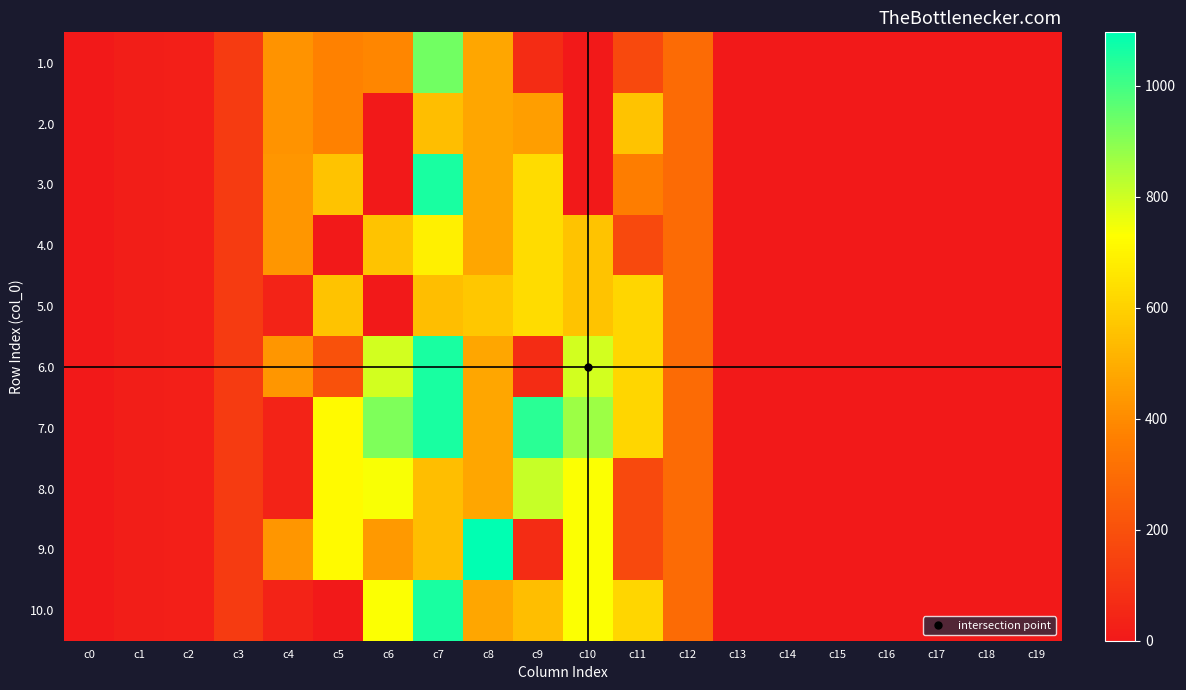

Reading right to left, list all the values displayed in this chart.

1.0: c19=0.0	c18=0.0	c17=0.0	c16=0.0	c15=0.0	c14=0.0	c13=0.0	c12=294.5	c11=172.8	c10=0.3	c9=70.2	c8=477.2	c7=930.3	c6=386.0	c5=370.4	c4=421.0	c3=120.6	c2=22.3	c1=17.7	c0=0.0
2.0: c19=0.0	c18=0.0	c17=0.0	c16=0.0	c15=0.0	c14=0.0	c13=0.0	c12=294.5	c11=558.8	c10=0.3	c9=456.2	c8=477.2	c7=544.3	c6=0.0	c5=370.4	c4=421.0	c3=120.6	c2=22.3	c1=17.7	c0=0.0
3.0: c19=0.0	c18=0.0	c17=0.0	c16=0.0	c15=0.0	c14=0.0	c13=0.0	c12=294.5	c11=358.9	c10=0.3	c9=630.2	c8=477.2	c7=1060.3	c6=0.0	c5=560.0	c4=430.3	c3=120.6	c2=22.3	c1=17.7	c0=0.0
4.0: c19=0.0	c18=0.0	c17=0.0	c16=0.0	c15=0.0	c14=0.0	c13=0.0	c12=294.5	c11=172.8	c10=560.3	c9=630.2	c8=477.2	c7=686.4	c6=560.0	c5=0.0	c4=430.3	c3=120.6	c2=22.3	c1=17.7	c0=0.0
5.0: c19=0.0	c18=0.0	c17=0.0	c16=0.0	c15=0.0	c14=0.0	c13=0.0	c12=294.5	c11=615.9	c10=560.3	c9=630.2	c8=571.6	c7=544.3	c6=0.0	c5=560.0	c4=35.0	c3=120.6	c2=22.3	c1=17.7	c0=0.0
6.0: c19=0.0	c18=0.0	c17=0.0	c16=0.0	c15=0.0	c14=0.0	c13=0.0	c12=294.5	c11=615.9	c10=796.3	c9=70.2	c8=477.2	c7=1060.3	c6=796.0	c5=205.5	c4=430.3	c3=120.6	c2=22.3	c1=17.7	c0=0.0
7.0: c19=0.0	c18=0.0	c17=0.0	c16=0.0	c15=0.0	c14=0.0	c13=0.0	c12=294.5	c11=615.9	c10=870.6	c9=1032.9	c8=479.0	c7=1060.3	c6=916.2	c5=716.9	c4=35.0	c3=120.6	c2=22.3	c1=17.7	c0=0.0
8.0: c19=0.0	c18=0.0	c17=0.0	c16=0.0	c15=0.0	c14=0.0	c13=0.0	c12=294.5	c11=172.8	c10=735.5	c9=811.2	c8=477.2	c7=544.3	c6=741.0	c5=716.9	c4=35.0	c3=120.6	c2=22.3	c1=17.7	c0=0.0
9.0: c19=0.0	c18=0.0	c17=0.0	c16=0.0	c15=0.0	c14=0.0	c13=0.0	c12=294.5	c11=172.8	c10=733.3	c9=70.2	c8=1096.7	c7=544.3	c6=437.8	c5=716.9	c4=430.3	c3=120.6	c2=22.3	c1=17.7	c0=0.0
10.0: c19=0.0	c18=0.0	c17=0.0	c16=0.0	c15=0.0	c14=0.0	c13=0.0	c12=294.5	c11=615.9	c10=733.3	c9=547.6	c8=477.2	c7=1060.3	c6=733.0	c5=0.0	c4=35.0	c3=120.6	c2=22.3	c1=17.7	c0=0.0